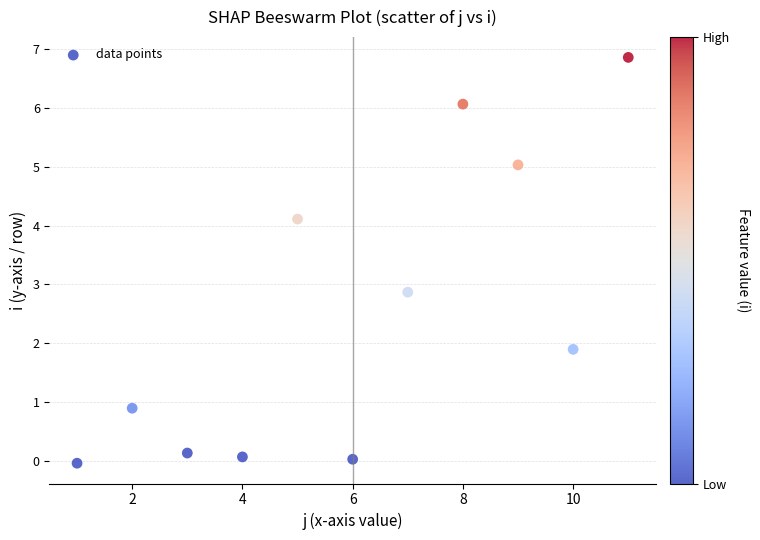

What Y value in the scatter plot is closest to 3?

2.9